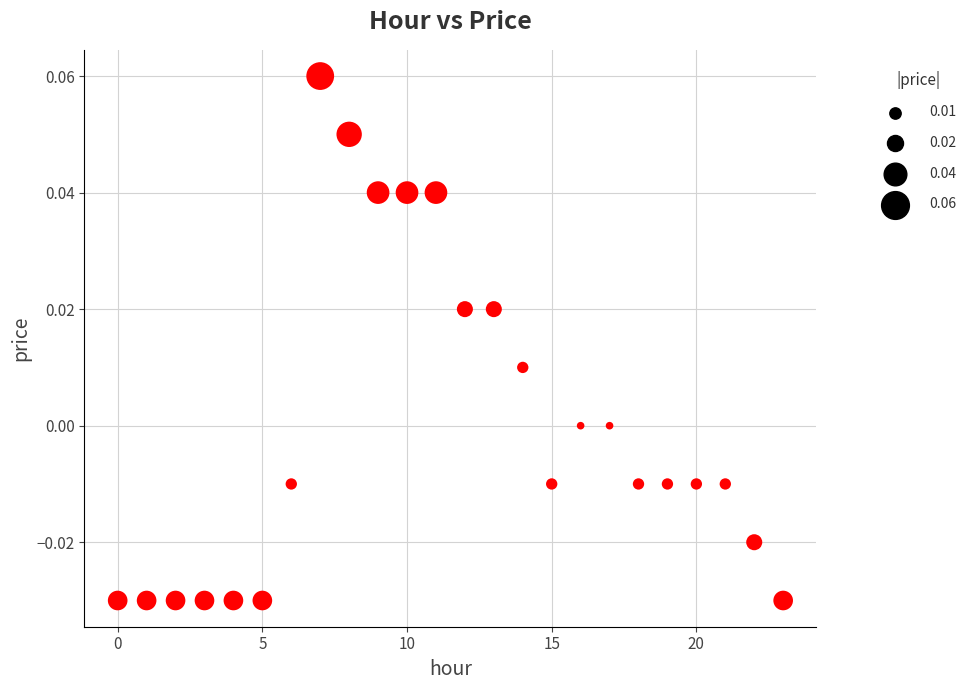

How many points are shown in the scatter plot?

24